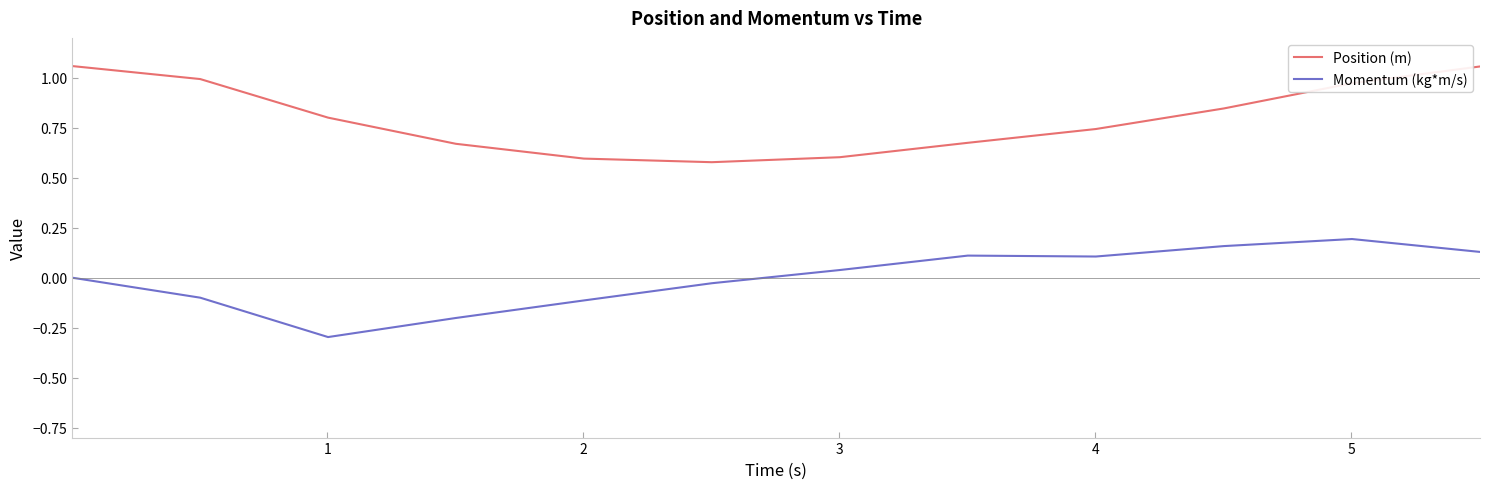

True or false: Momentum (kg*m/s) and Position (m) cross at least once.

False